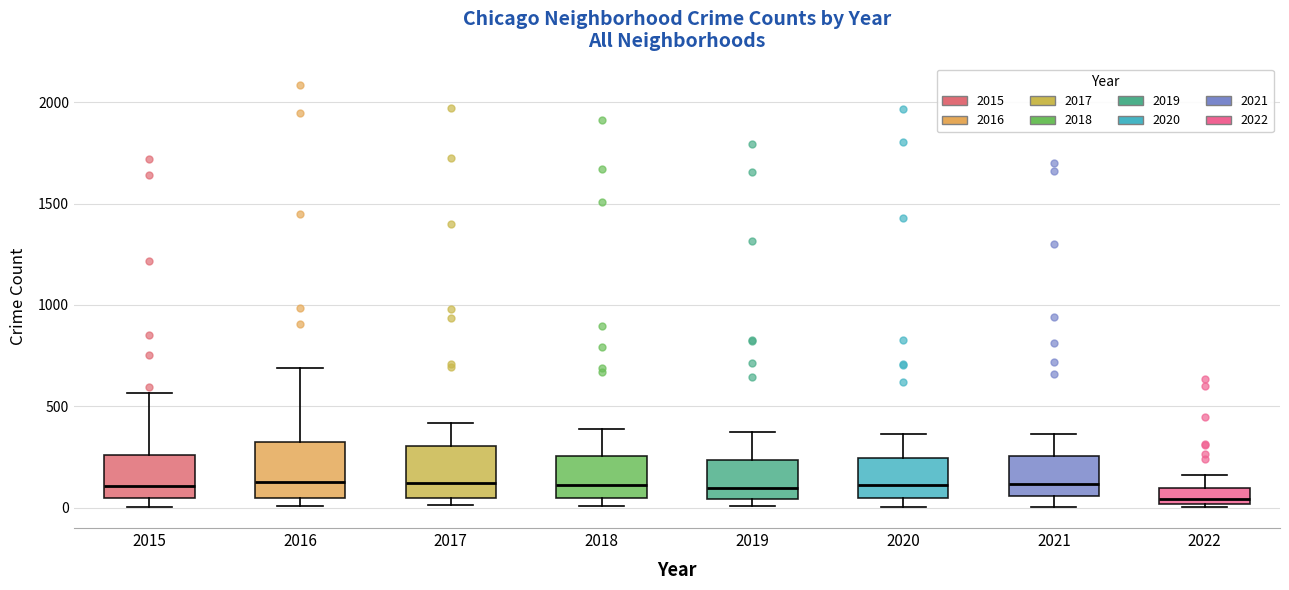

Reading left to right, transcribe this box plot: for each box, give where its median line is, the range the box spans, and where its two whiskers end, as read against the y-axis. The values are not printed on the chart, so give them approximately, as read against the axis.

2015: median 100, box 50 to 250, whiskers 0 to 550
2016: median 150, box 50 to 300, whiskers 0 to 700
2017: median 100, box 50 to 300, whiskers 0 to 400
2018: median 100, box 50 to 250, whiskers 0 to 400
2019: median 100, box 50 to 250, whiskers 0 to 400
2020: median 100, box 50 to 250, whiskers 0 to 350
2021: median 100, box 50 to 250, whiskers 0 to 350
2022: median 50, box 0 to 100, whiskers 0 to 150